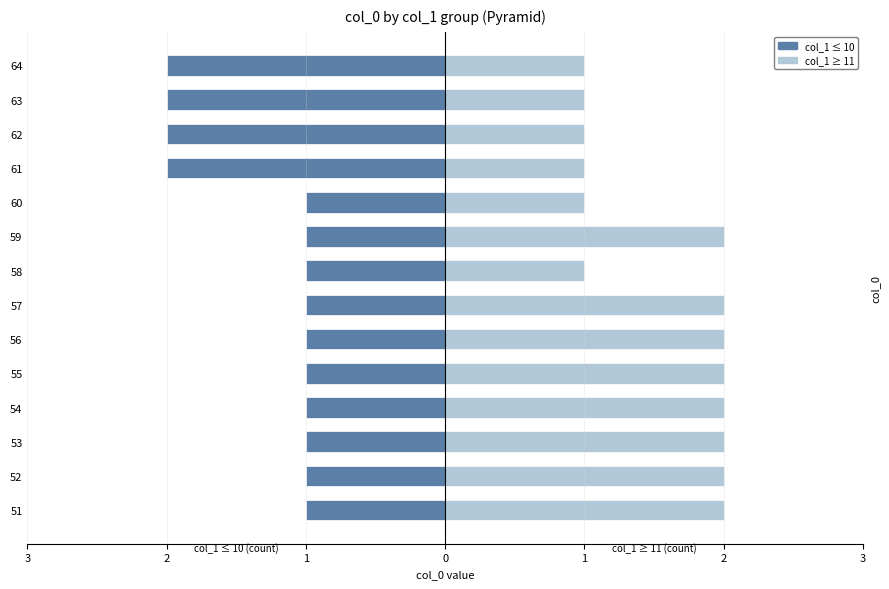

What is the sum of the col_1 ≥ 11 values at 56 and 51?

4